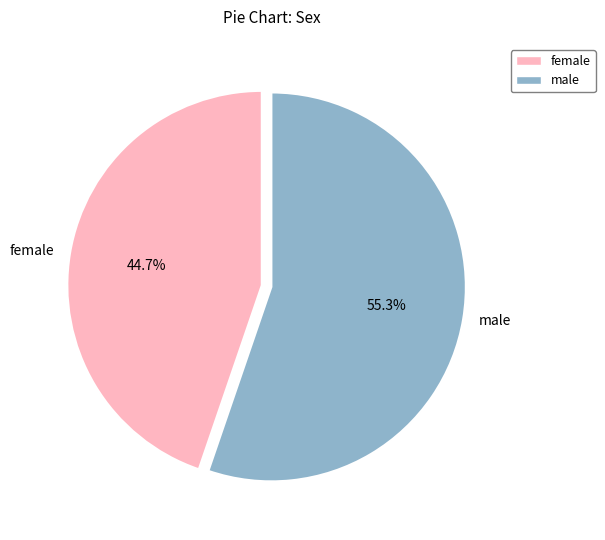

What is the total percentage of female and male?

100.0%